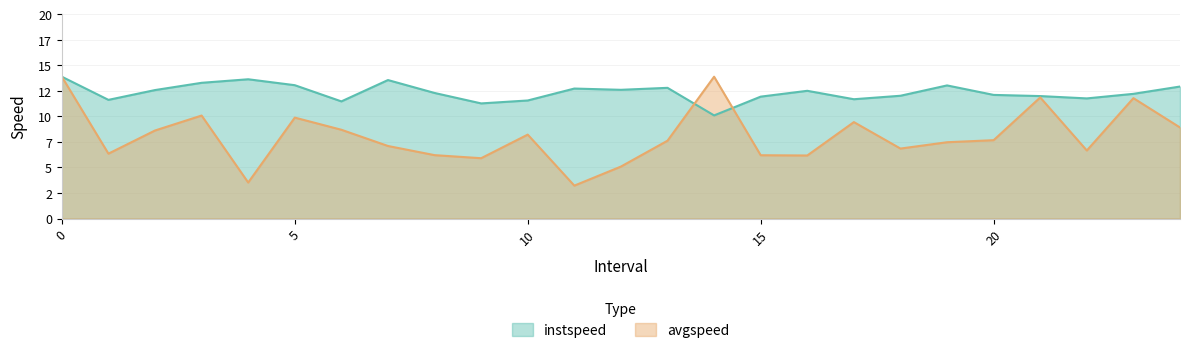

The avgspeed series shows 3.5 at 4. True or false?

True